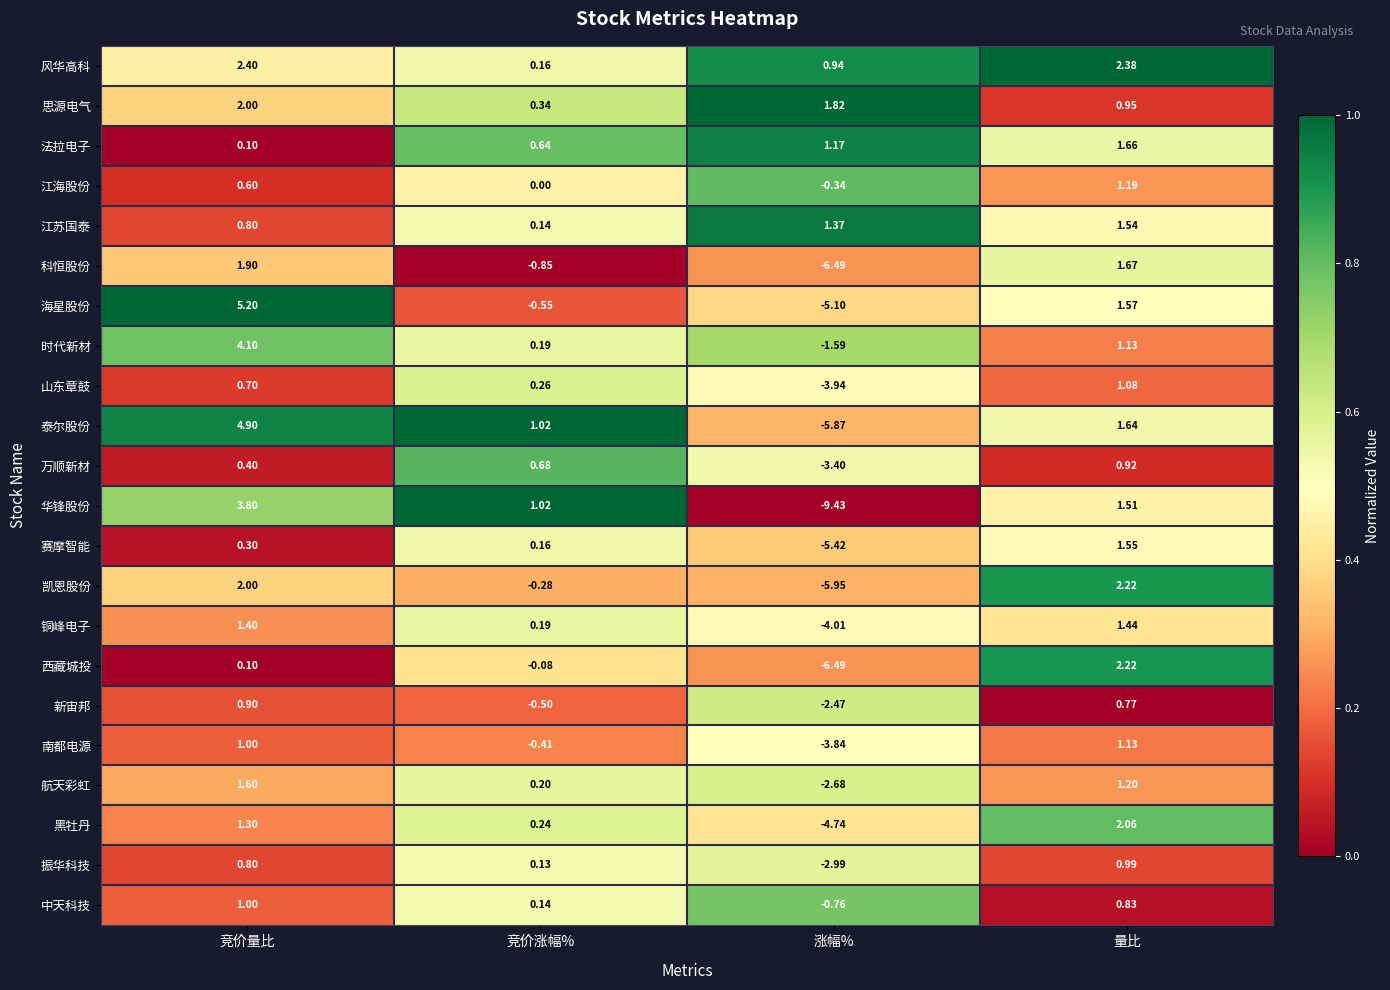

Where is 海星股份 nearest to the value 0?

竞价涨幅%